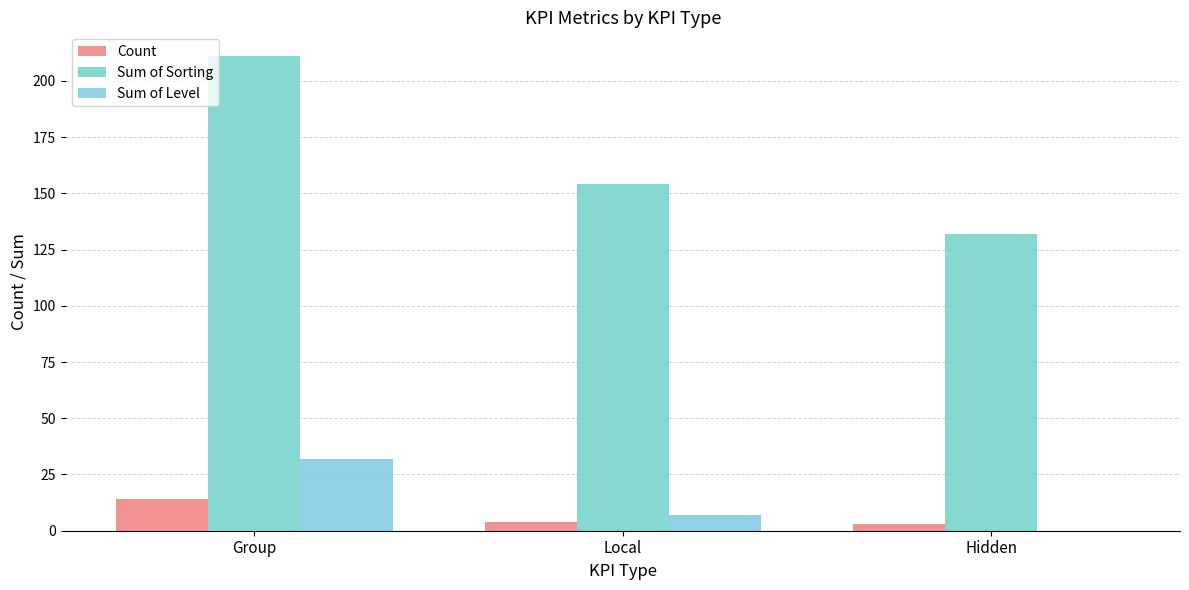

What is the spread (max minus min) of values at Hidden?

132